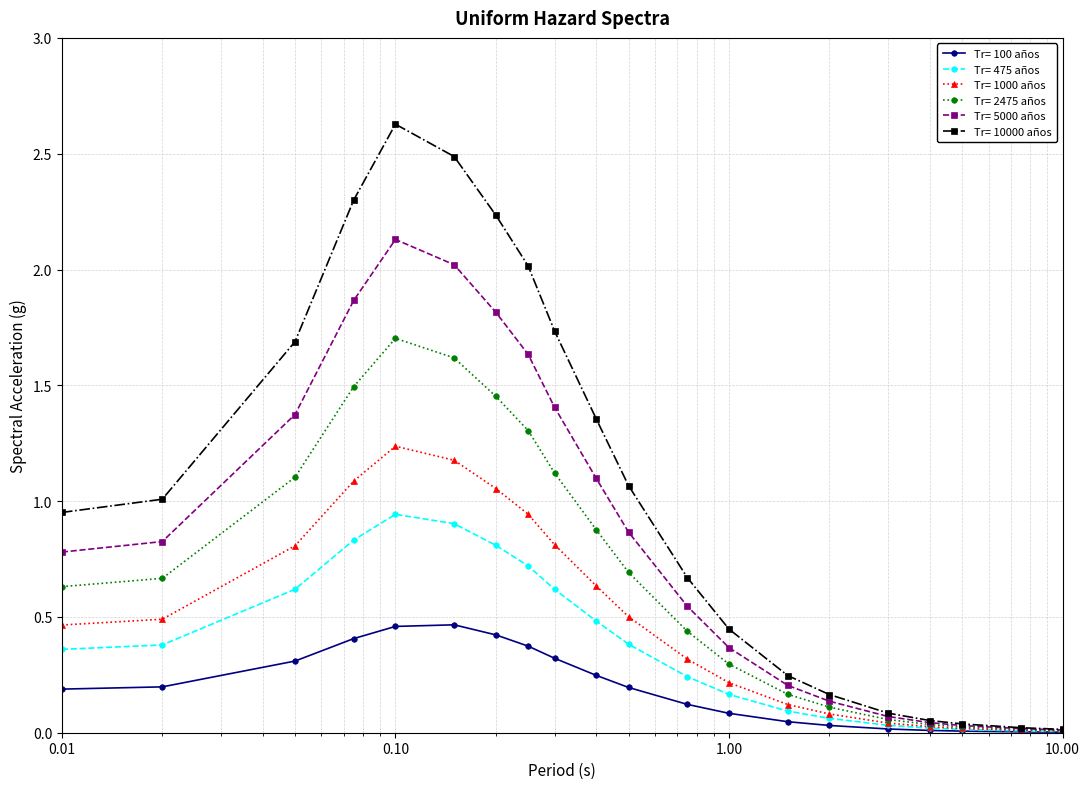

What is the value of the Tr= 5000 años point at the 6th from the left?

2.0